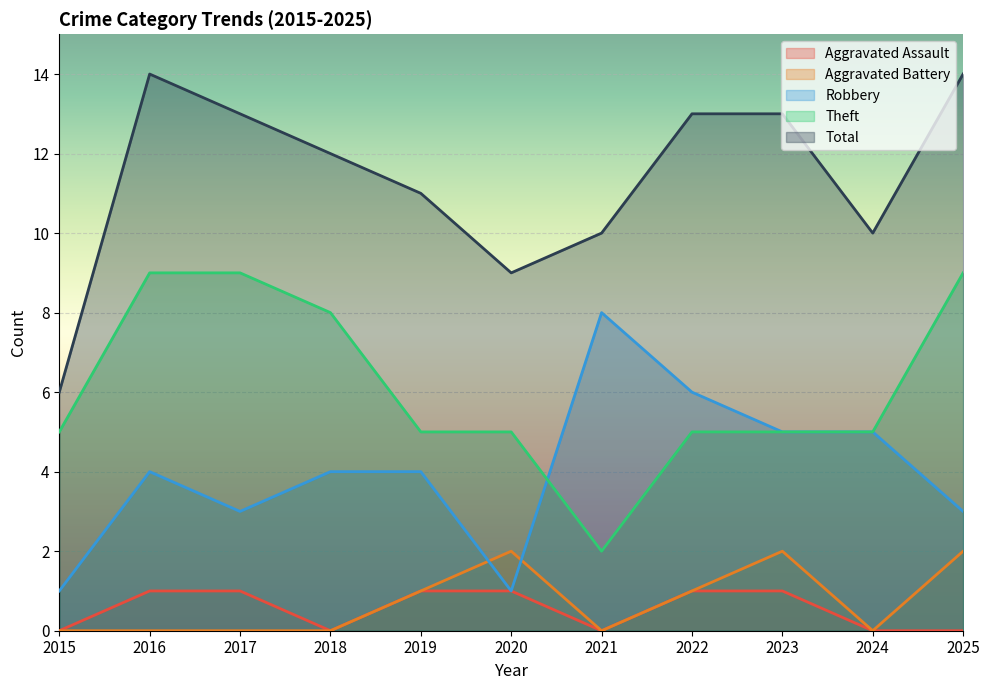

True or false: Aggravated Assault and Aggravated Battery cross at least once.

False